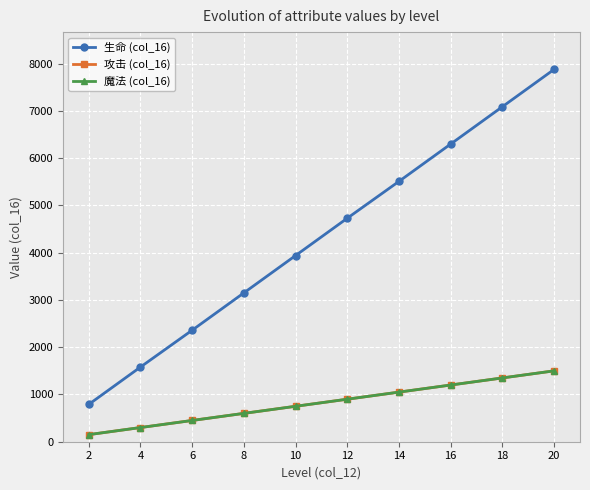

What is the difference between the 生命 (col_16) values at 6 and 8?

790